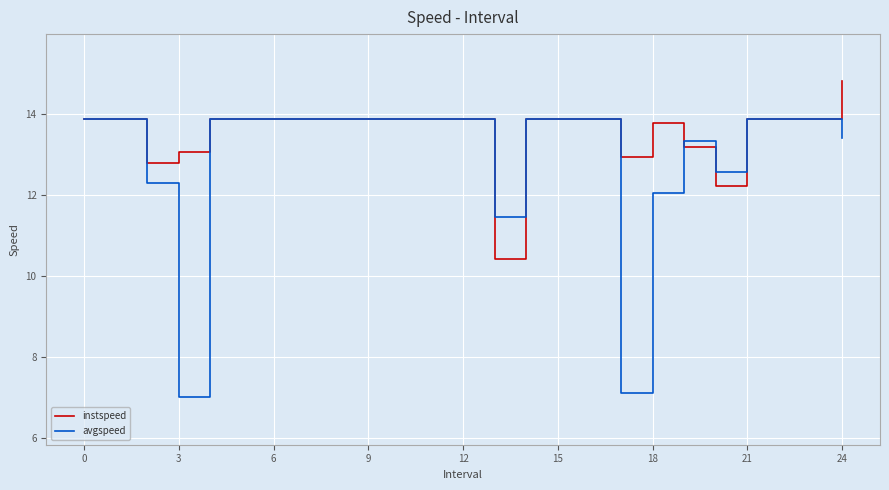

What is the minimum value for avgspeed?

7.0